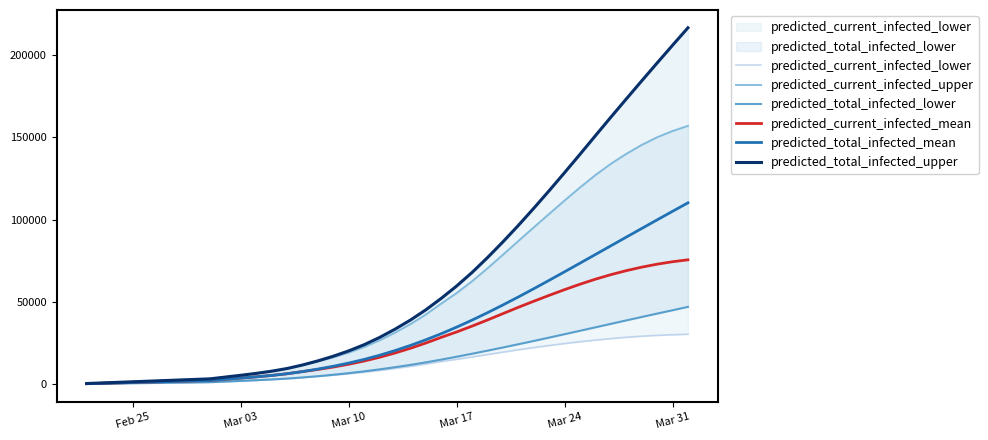

What is the highest value of the predicted_total_infected_mean series?

110144